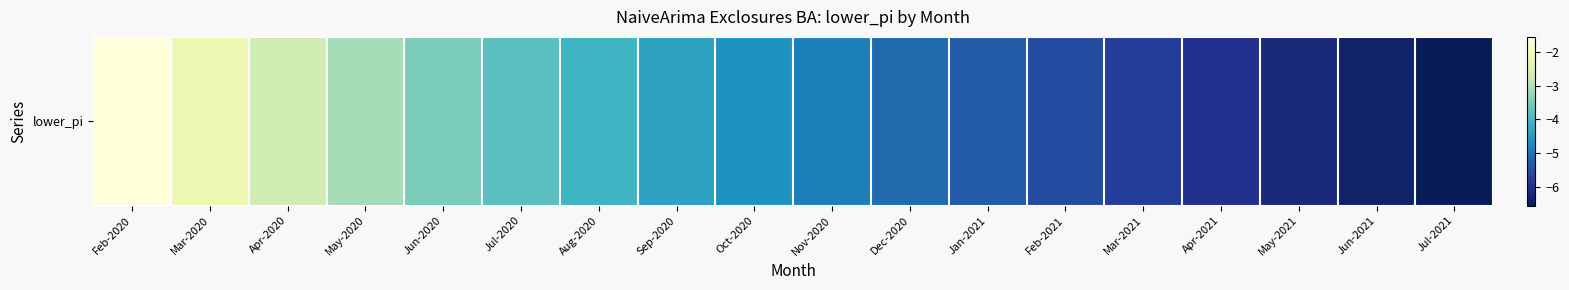

Reading left to right, transcribe all the data shown in this chart.

-1.5	-2.2	-2.7	-3.1	-3.5	-3.8	-4.1	-4.4	-4.6	-4.9	-5.1	-5.4	-5.6	-5.8	-6.0	-6.2	-6.4	-6.6